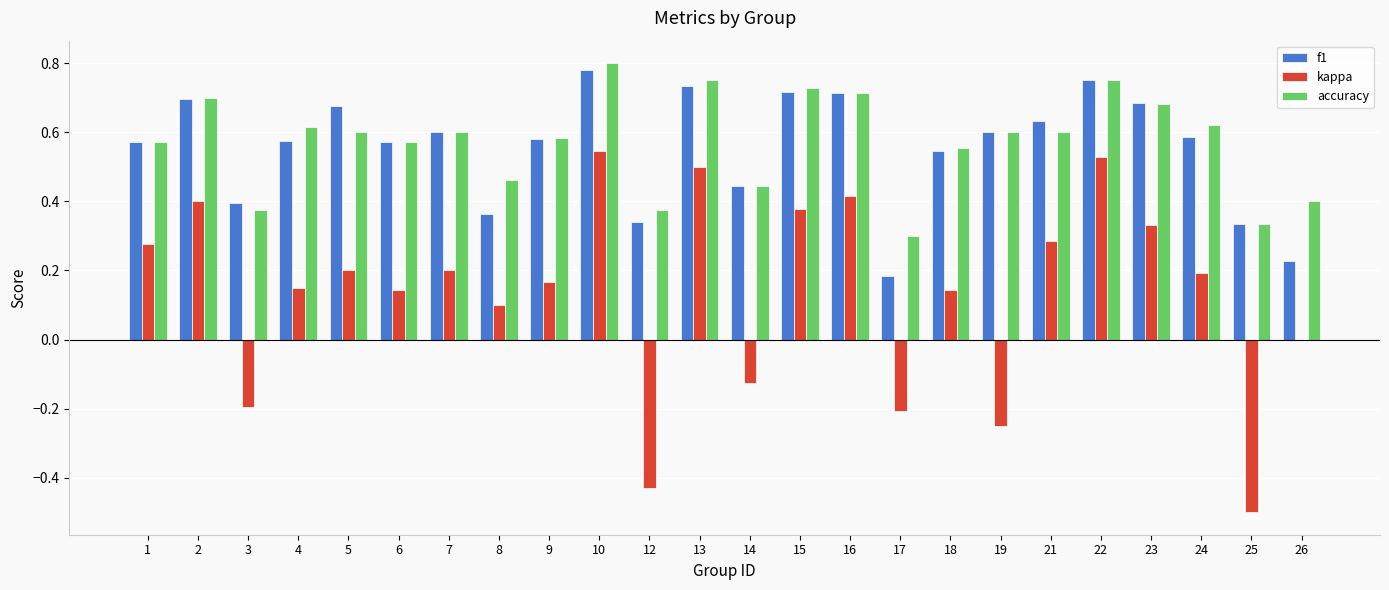

True or false: accuracy has a value of 0.3 at 8.

False